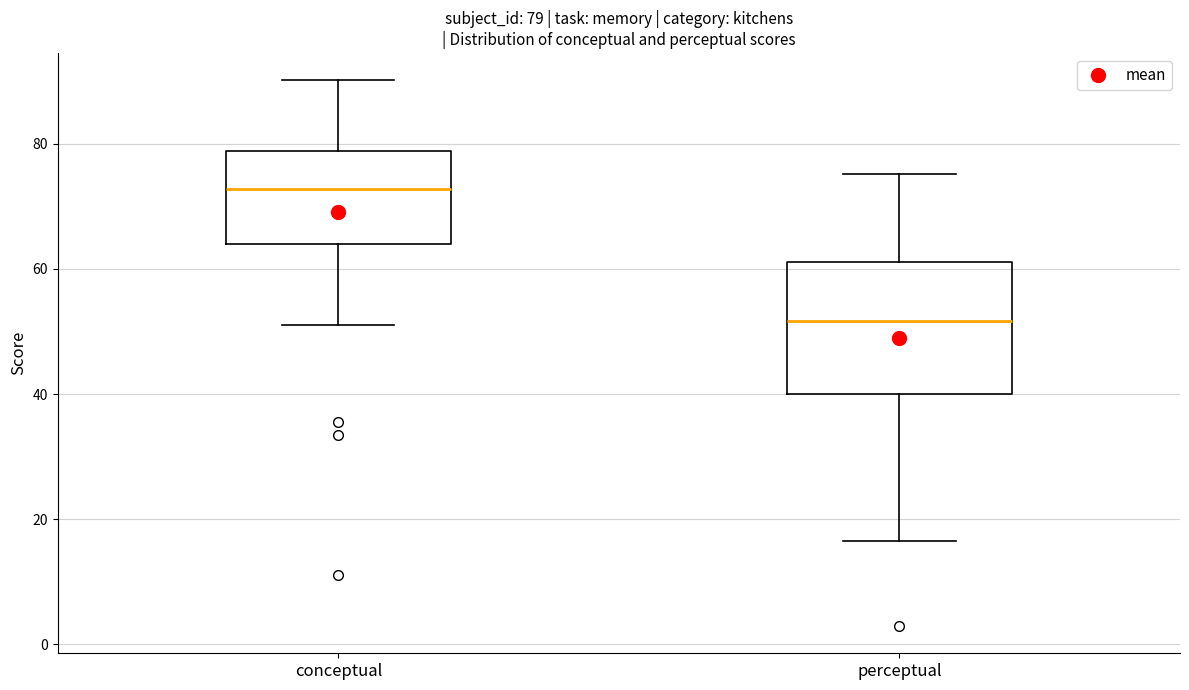

Which box has the lowest median line?

perceptual